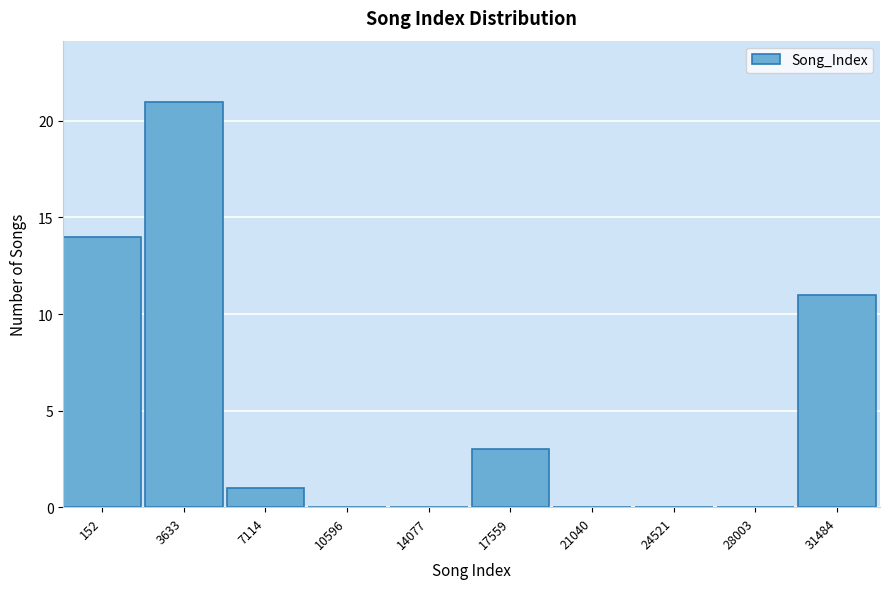

Reading left to right, list all the values displayed in this chart.

152=14	3633=21	7114=1	10596=0	14077=0	17559=3	21040=0	24521=0	28003=0	31484=11